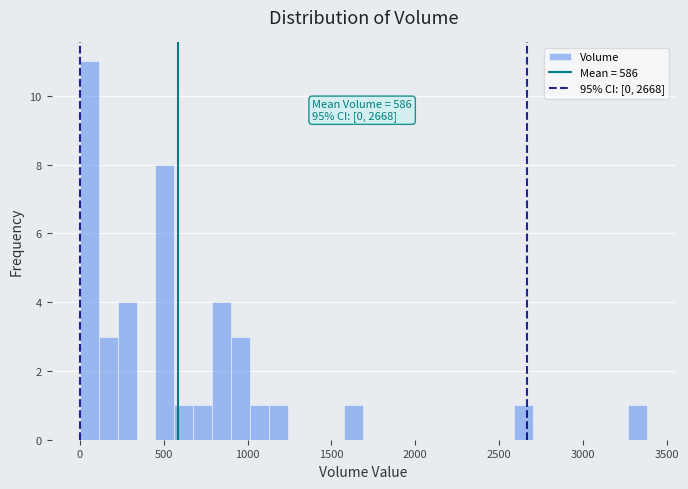

Around what value on the x-axis is the tallest bar? Give the approximate position of its centre, as read against the axis.

50